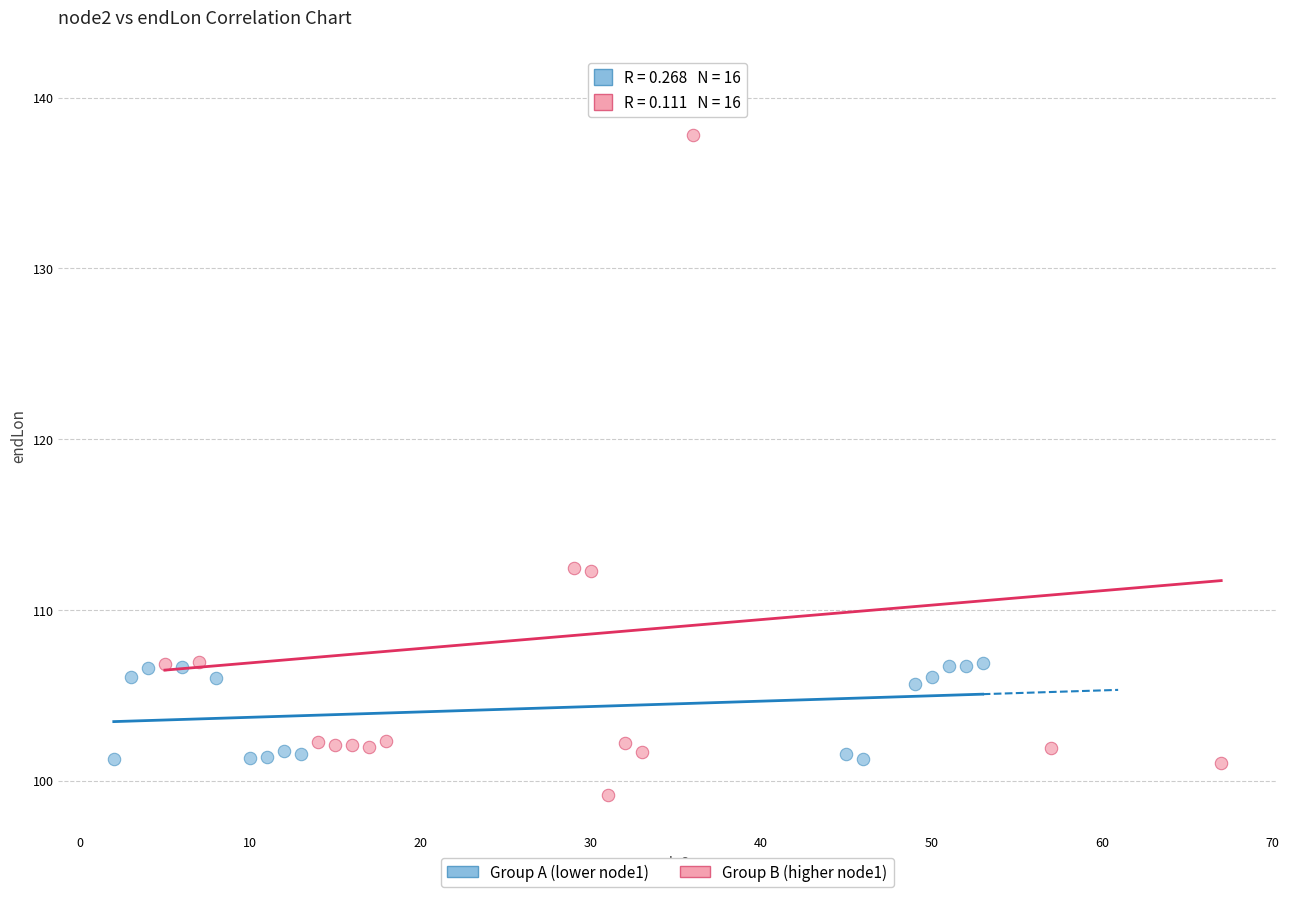

Which series has the largest Y range (max minus min)?

Group B (higher node1)